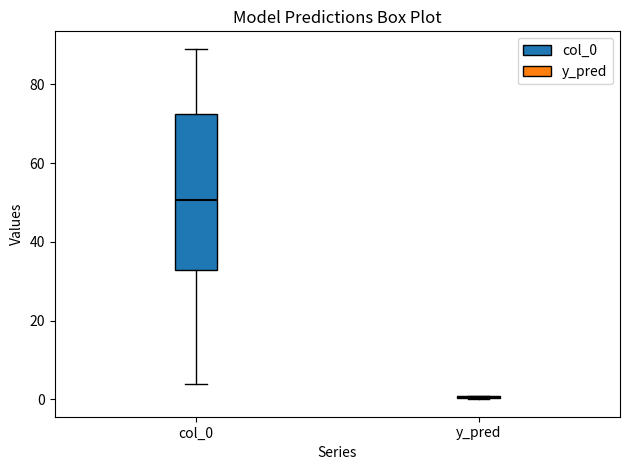

Where is the lower edge of the box for col_0 on the y-axis? The values are not printed on the chart, so give them approximately, as read against the axis.

32